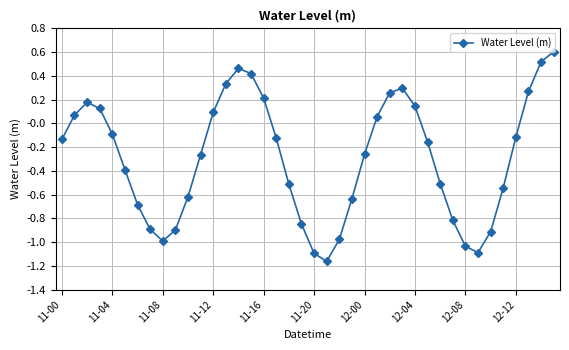

What is the difference between the second highest and second lowest values?

1.6